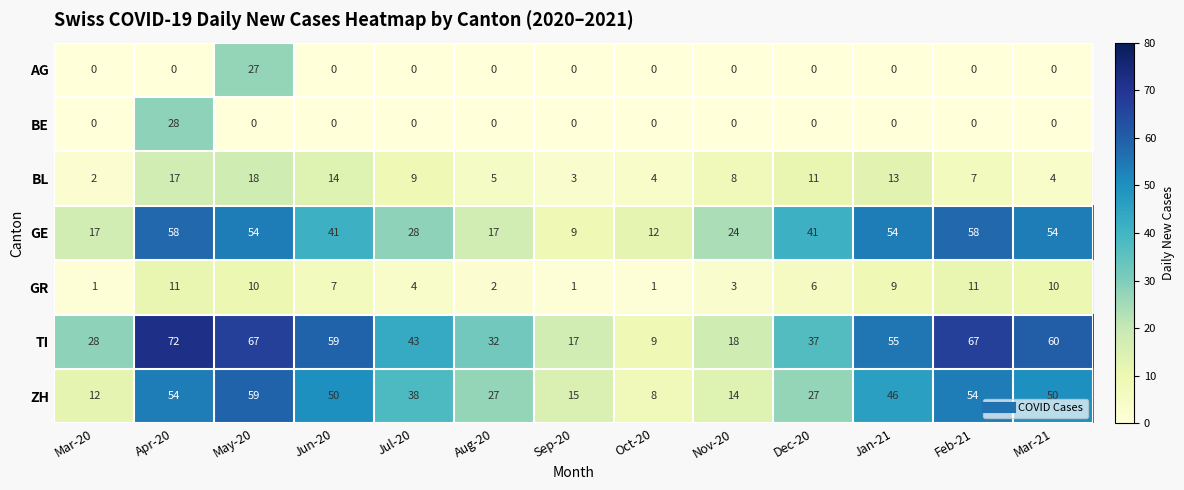

At which label does TI first exceed 43?

Apr-20